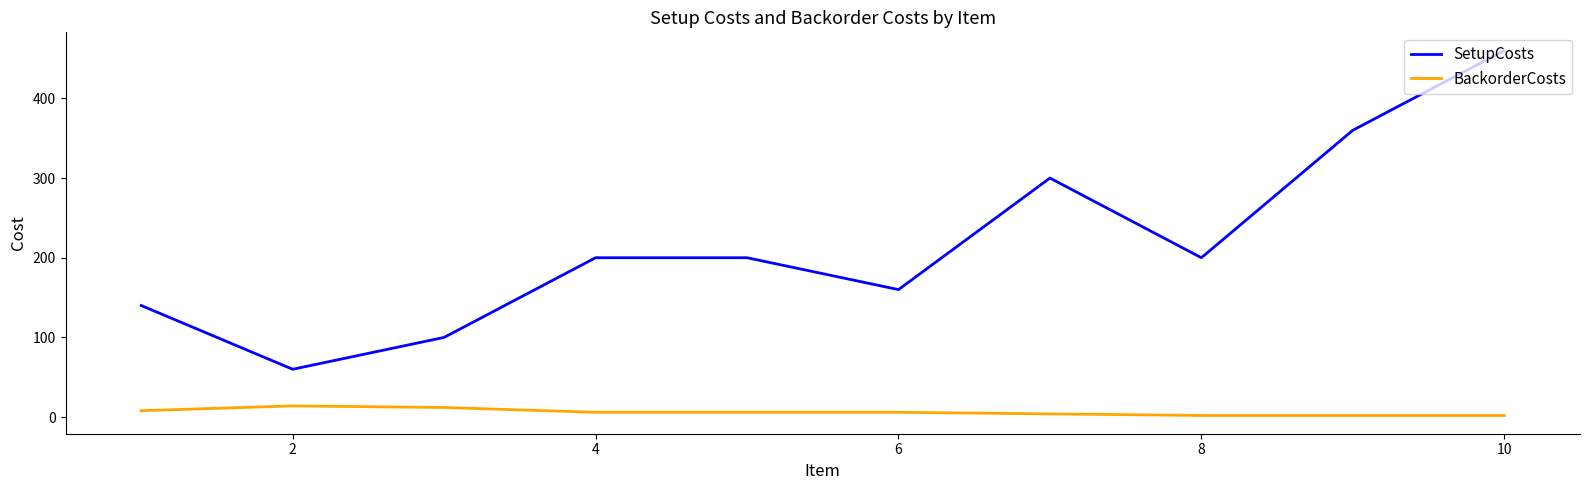

Rank the series by their maximum value, from highest to lowest.

SetupCosts, BackorderCosts